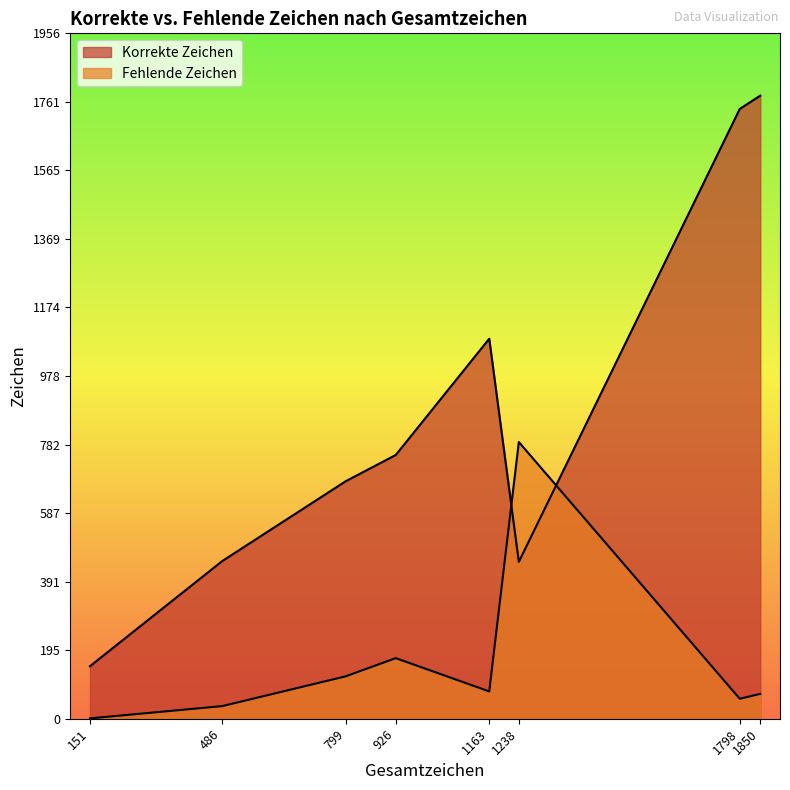

How many lines are shown in the chart?

2